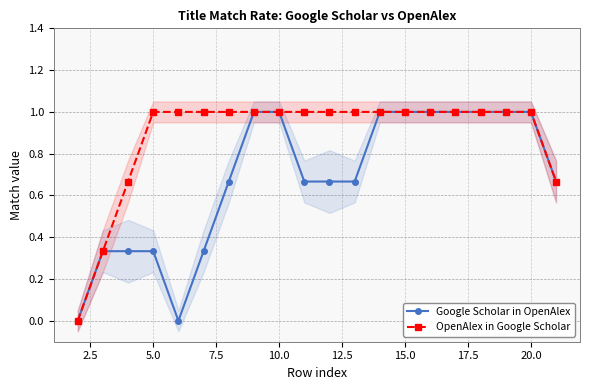

Is the value of Google Scholar in OpenAlex at 13 greater than the value of OpenAlex in Google Scholar at 22.5?

No